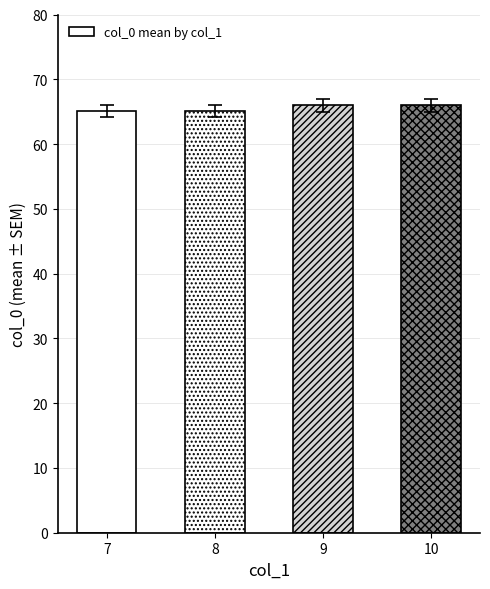

How many distinct data groups are displayed?

1